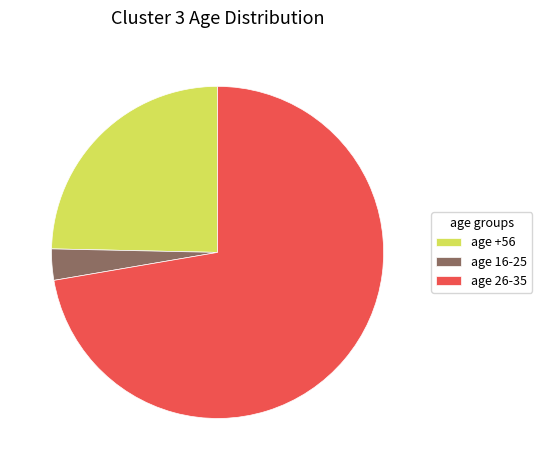

True or false: age +56 accounts for 25% of the total.

True